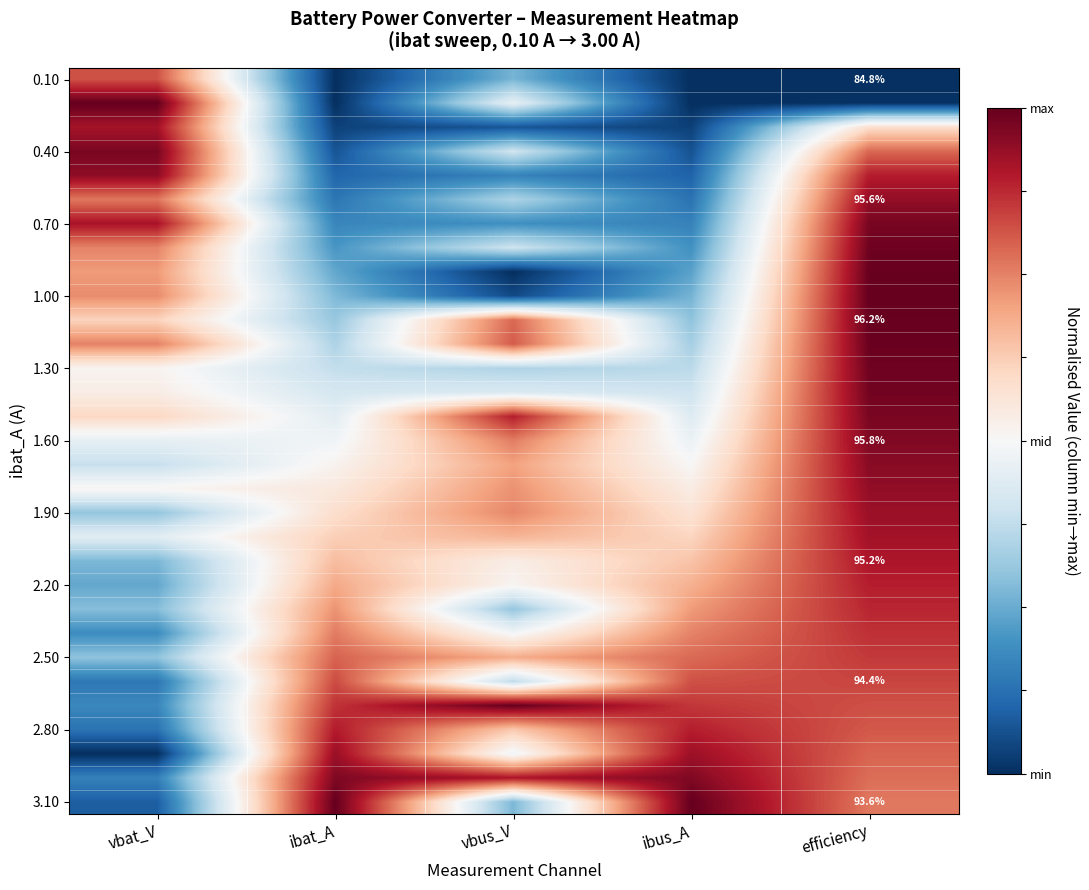

At how many categories does at least one series exceed 0?

5